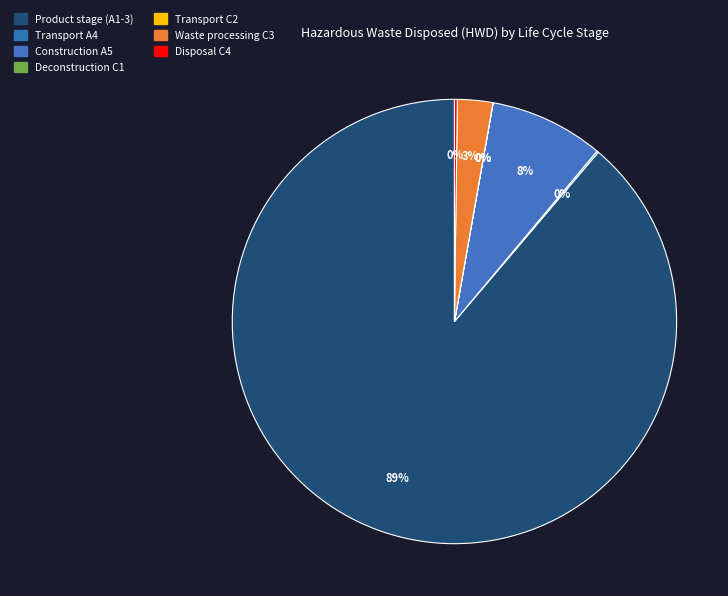

Do Product stage (A1-3) and Waste processing C3 together represent more than half of the pie?

Yes